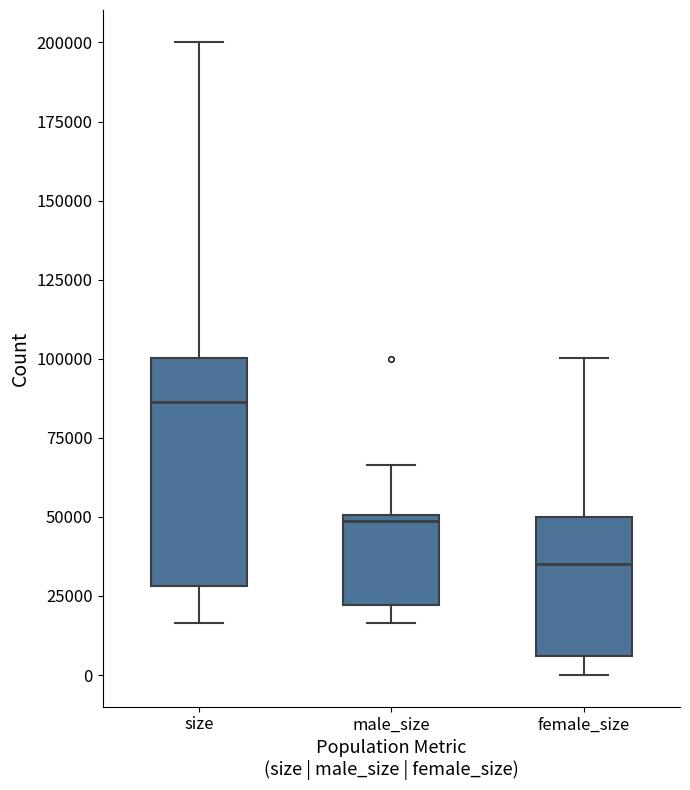

Reading left to right, read every box against the y-axis: the position of its median line, the range the box covers, and the ends of its whiskers. The values are not printed on the chart, so give them approximately, as read against the axis.

size: median 85000, box 30000 to 100000, whiskers 15000 to 200000
male_size: median 50000 (just below the box's upper edge), box 20000 to 50000, whiskers 15000 to 65000
female_size: median 35000, box 5000 to 50000, whiskers 0 to 100000